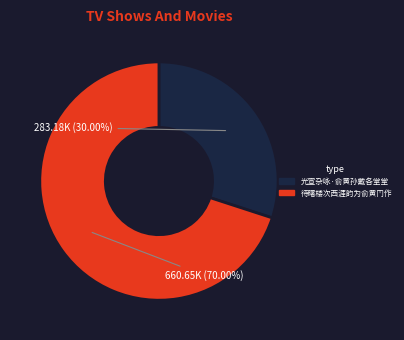

The 光宣杂咏·俞黄孙戴各堂堂 slice represents 21% of the pie. True or false?

False